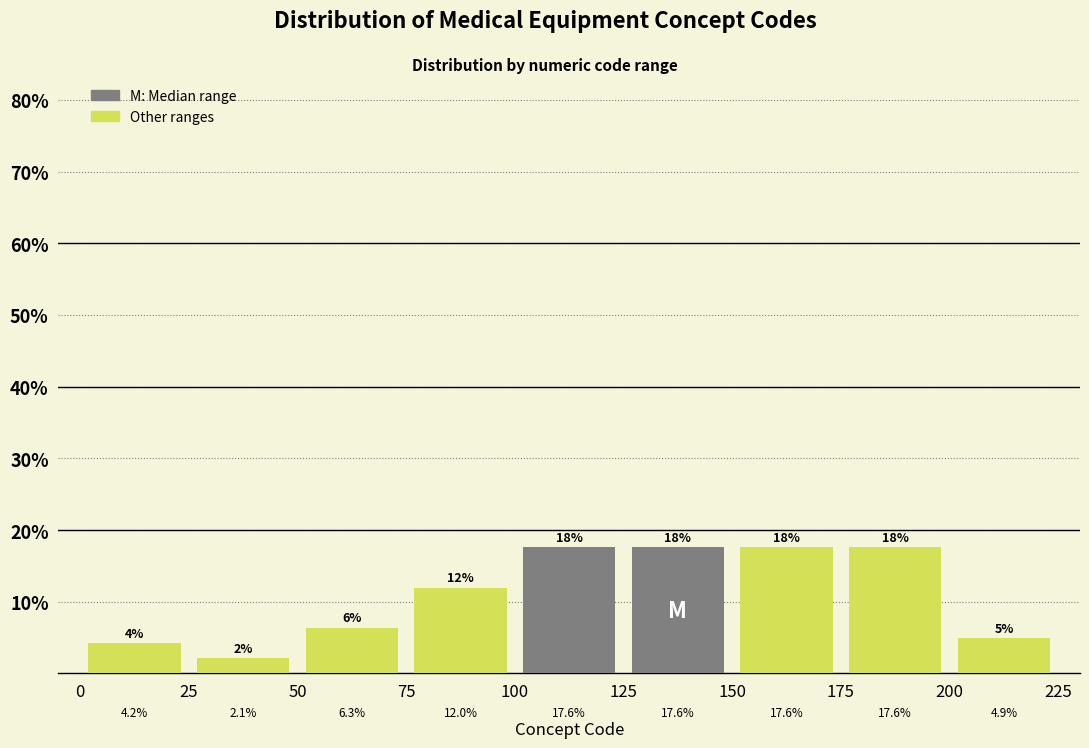

How tall is the bar that spans 50 to 75 on the x-axis?

6.3